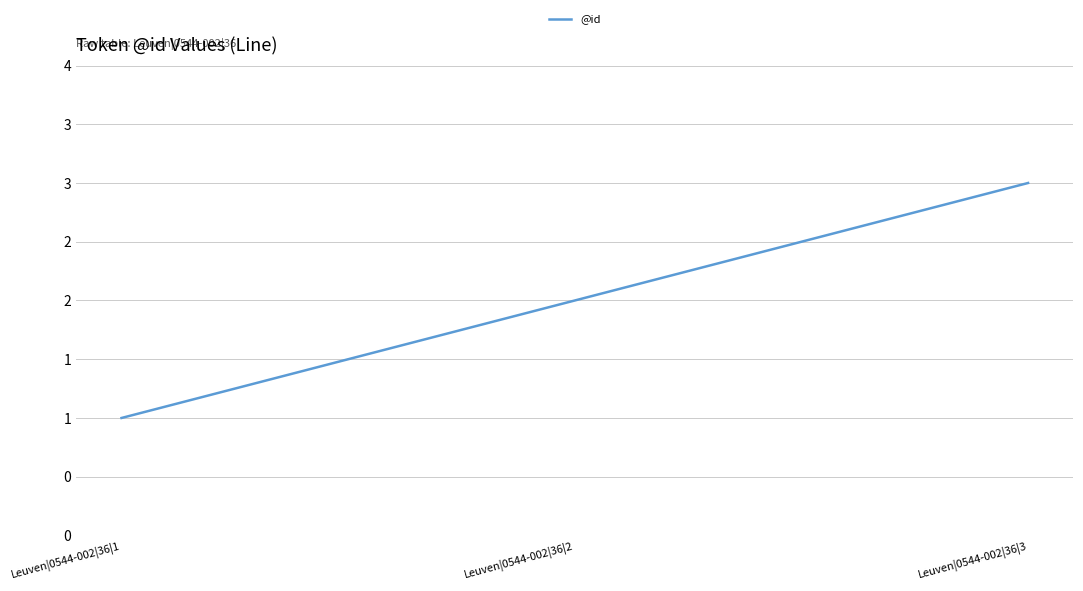

Does the chart have visible grid lines?

Yes